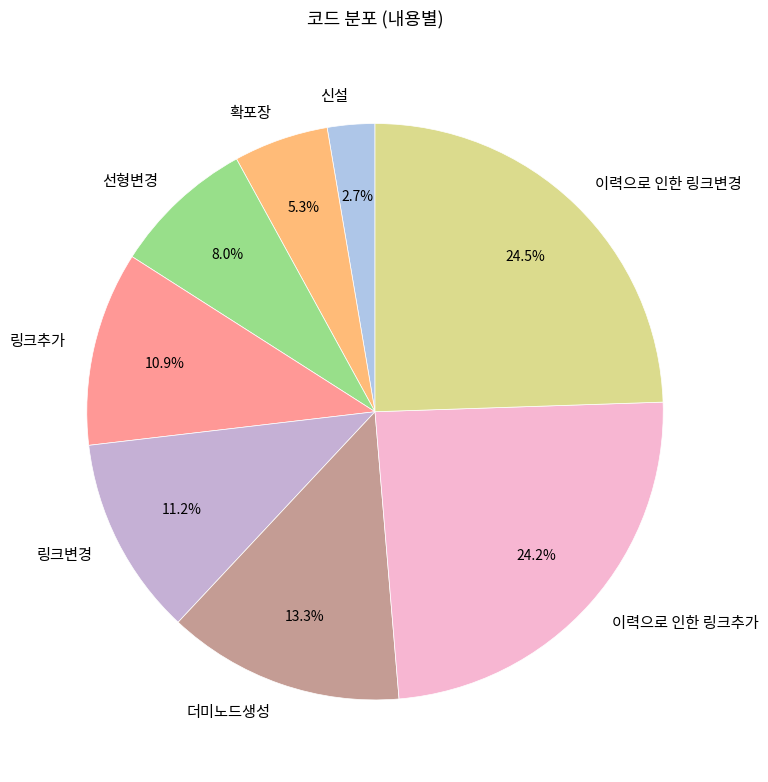

Which category has the smallest portion of the pie?

신설